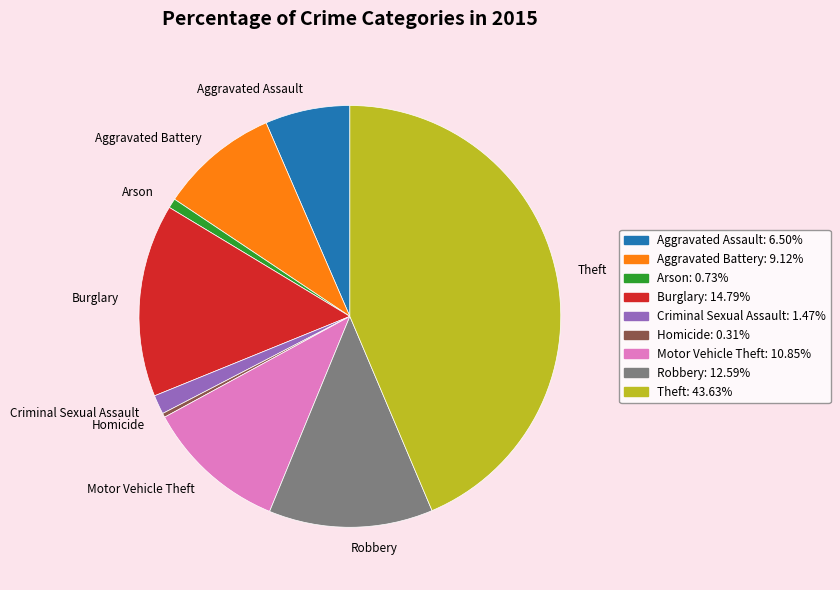

Does Theft represent more than half of the total?

No